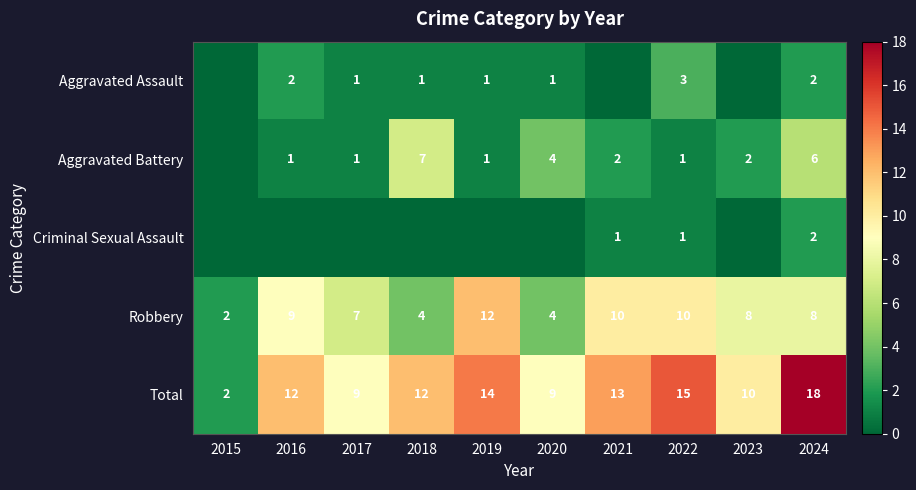

What is the difference between the second highest and minimum values in the Total series?

13